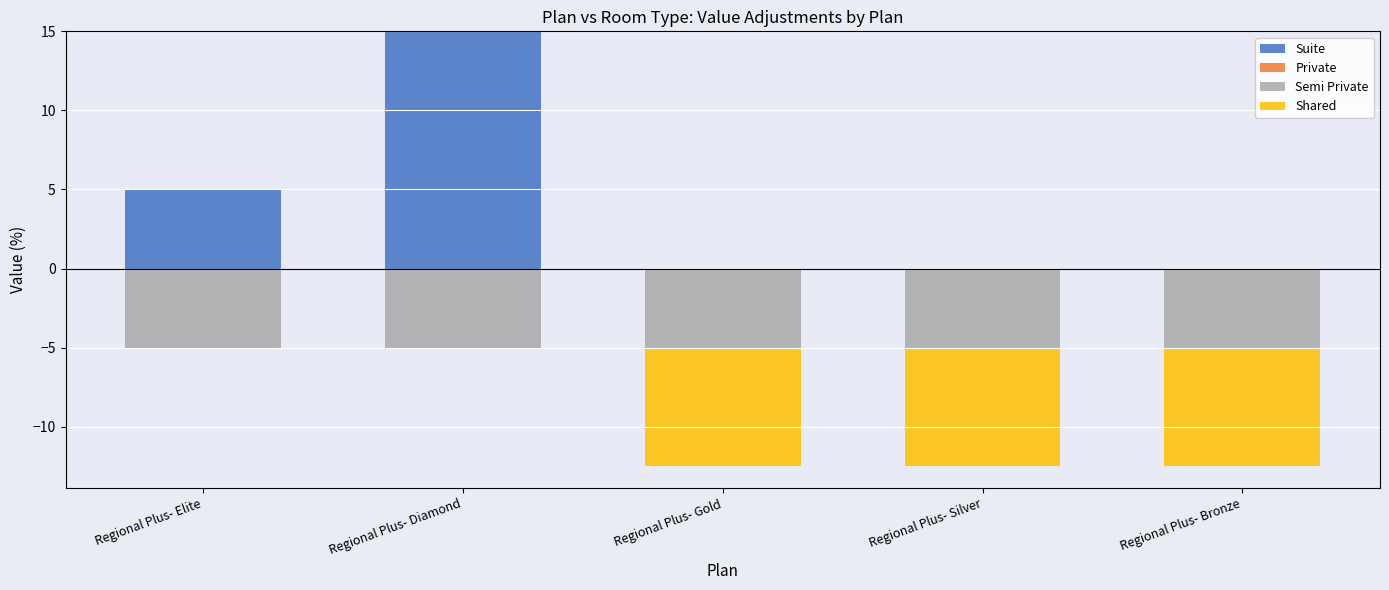

What position from the left is Regional Plus- Elite?

1